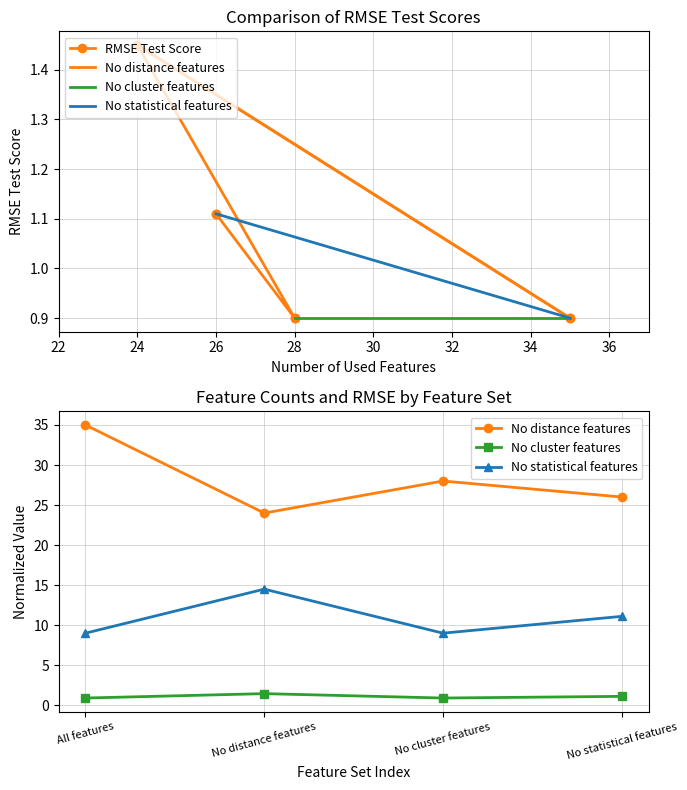

What is the difference between the second highest and second lowest values in the RMSE Test Score series?

0.2